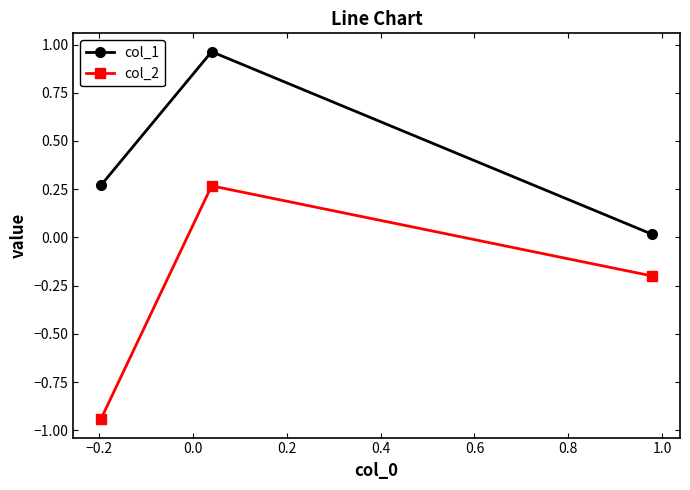

Rank the series by their average value, from lowest to highest.

col_2, col_1